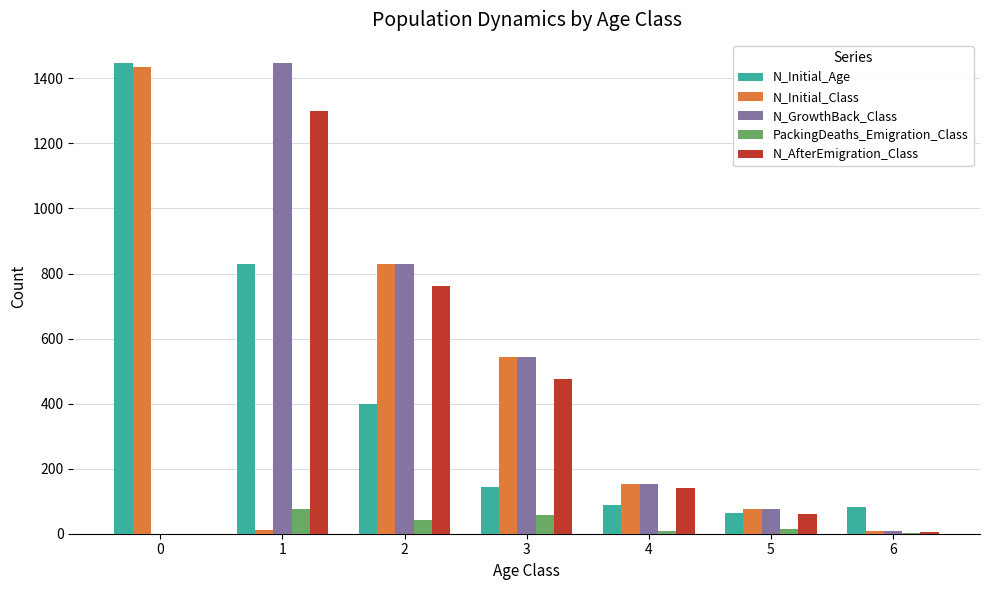

The N_GrowthBack_Class series shows 152 at 4. True or false?

True